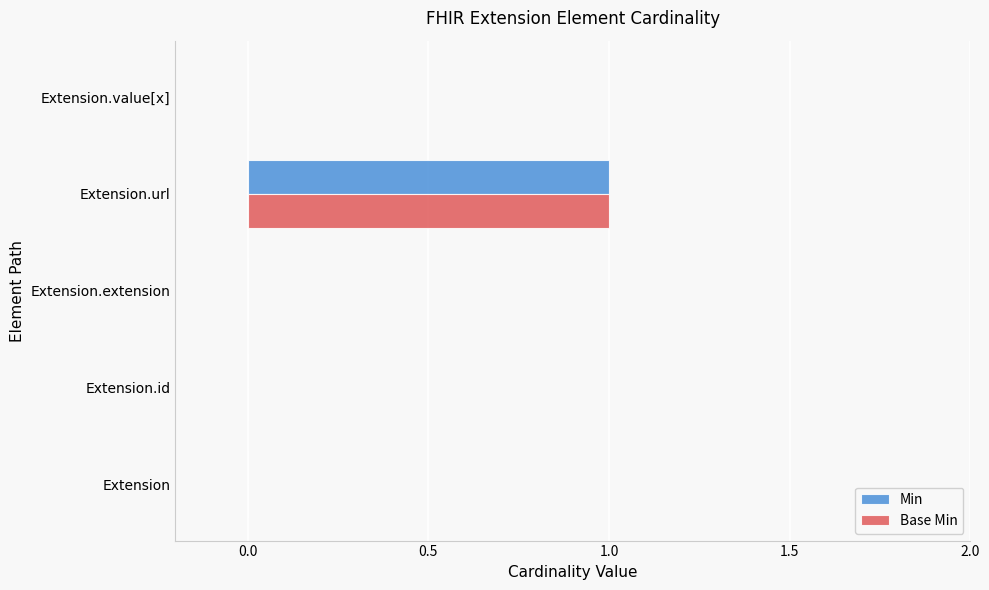

At which category is the sum across all series the highest?

Extension.url